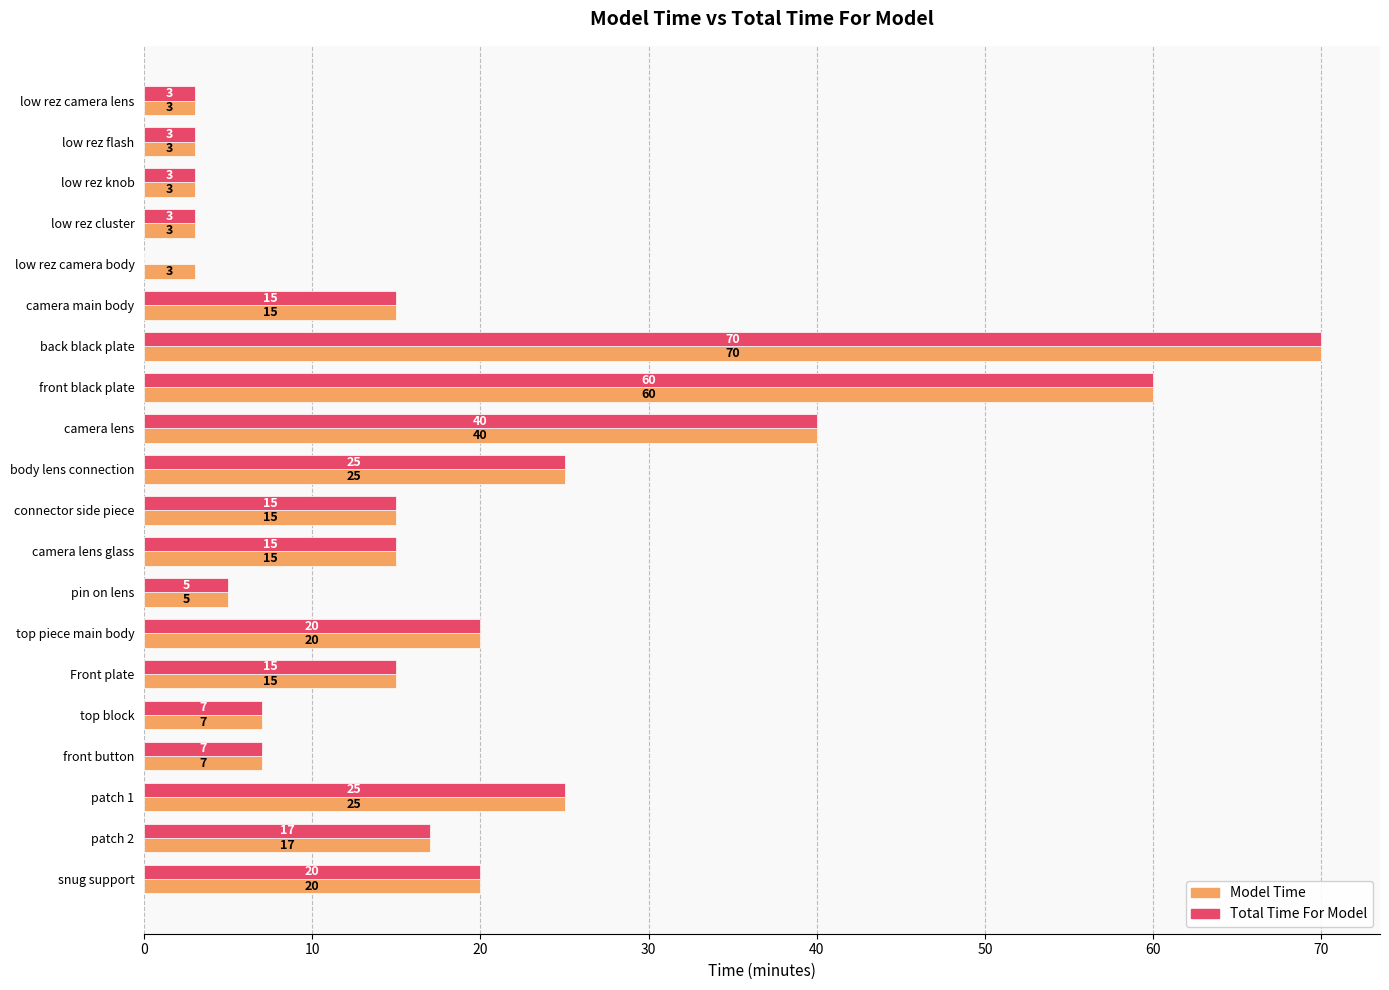

The value of Total Time For Model at camera lens is 62. True or false?

False